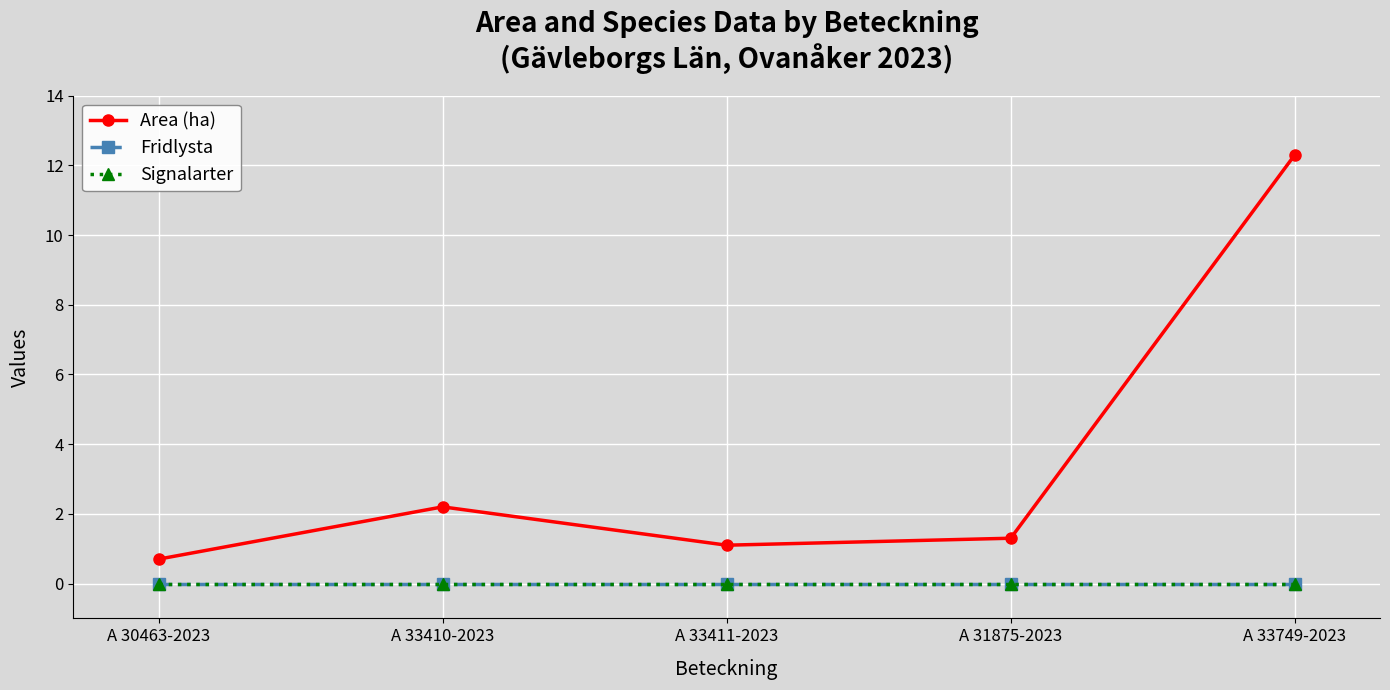

True or false: Area (ha) and Signalarter intersect in this chart.

False